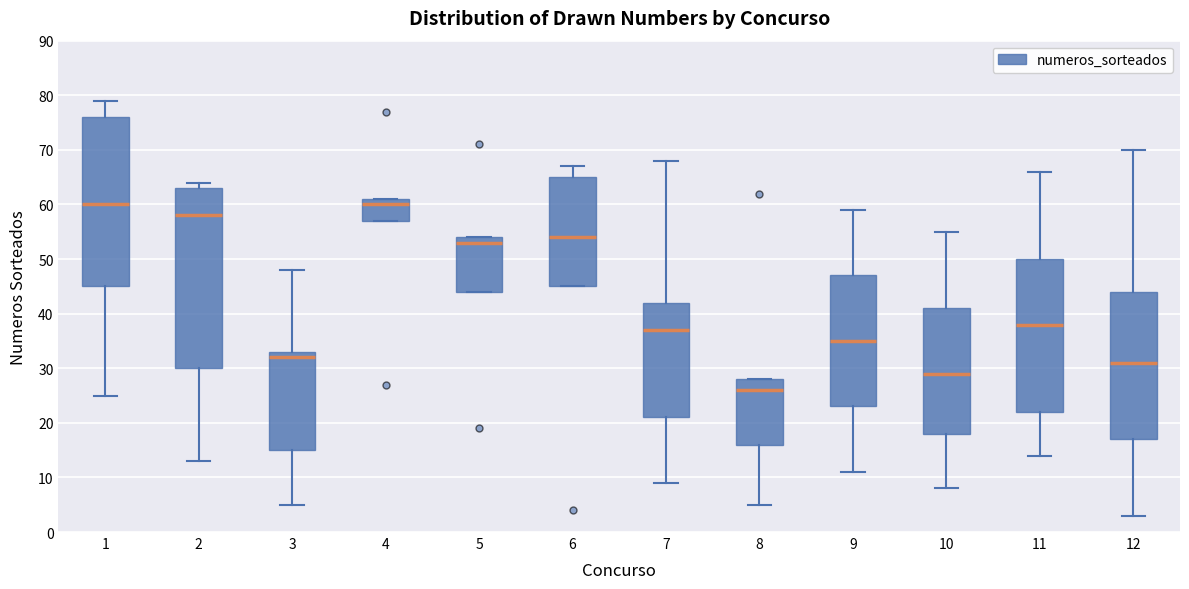

Reading left to right, read every box against the y-axis: the position of its median line, the range the box covers, and the ends of its whiskers. The values are not printed on the chart, so give them approximately, as read against the axis.

1: median 60, box 45 to 76, whiskers 25 to 79
2: median 58, box 30 to 63, whiskers 13 to 64
3: median 32, box 15 to 33, whiskers 5 to 48
4: median 60, box 57 to 61, whiskers 57 to 61
5: median 53, box 44 to 54, whiskers 44 to 54
6: median 54, box 45 to 65, whiskers 45 to 67
7: median 37, box 21 to 42, whiskers 9 to 68
8: median 26, box 16 to 28, whiskers 5 to 28
9: median 35, box 23 to 47, whiskers 11 to 59
10: median 29, box 18 to 41, whiskers 8 to 55
11: median 38, box 22 to 50, whiskers 14 to 66
12: median 31, box 17 to 44, whiskers 3 to 70